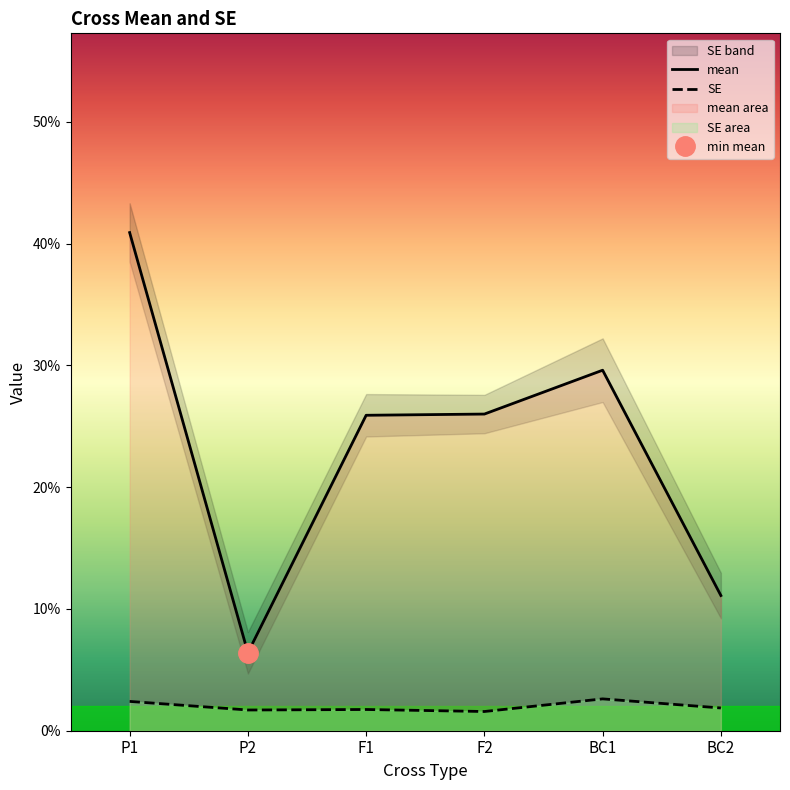

The SE series shows 0.0 at BC1. True or false?

True